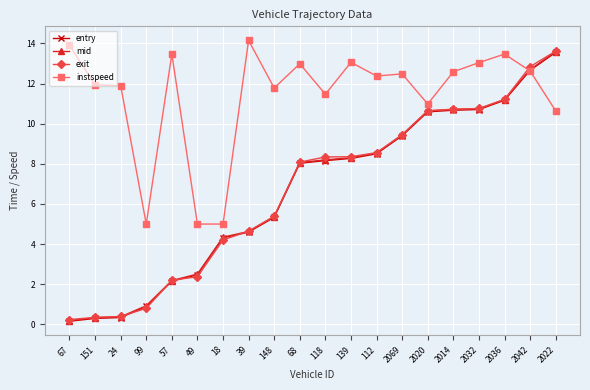

How many distinct data groups are displayed?

4